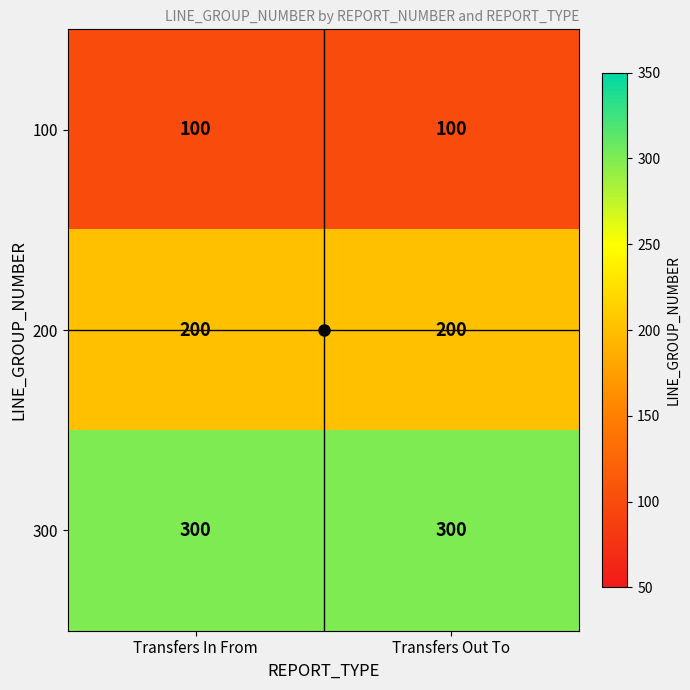

At Transfers In From, list the series in order from largest to smallest.

300, 200, 100